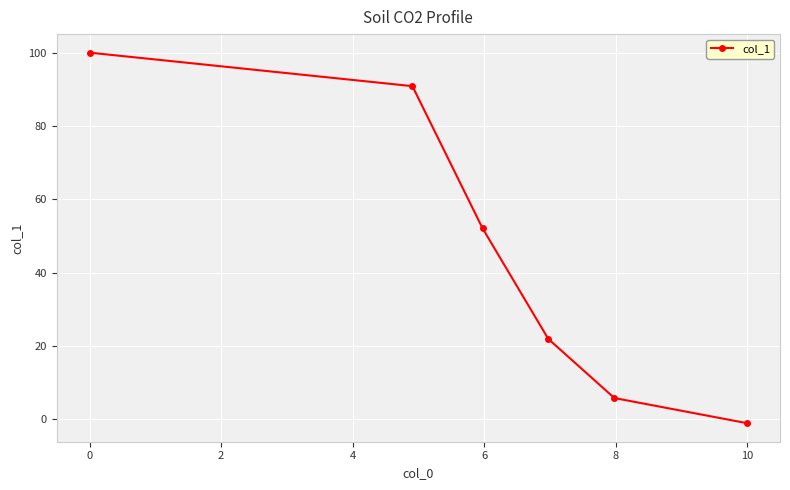

What is the minimum value shown in the chart?

-1.1